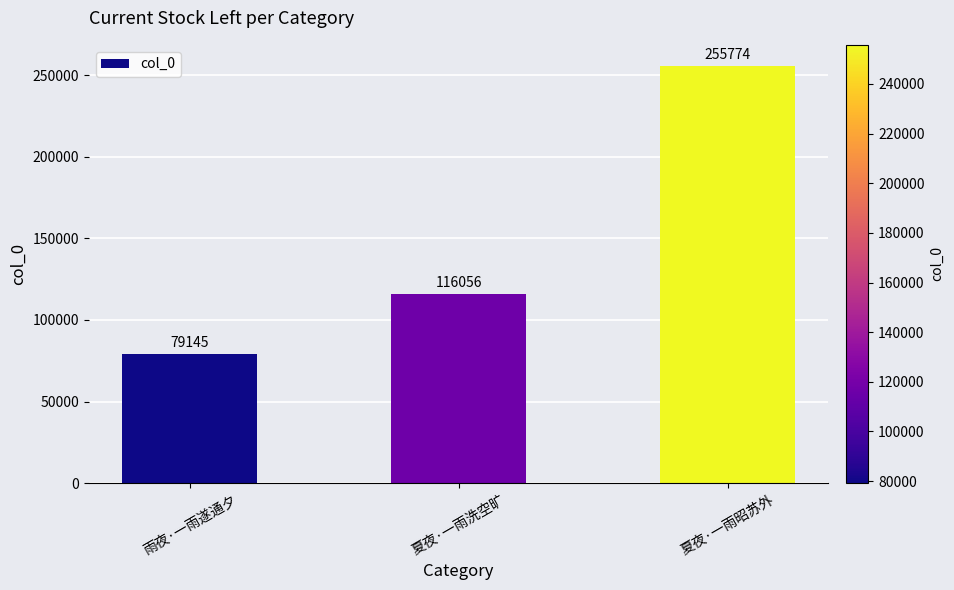

True or false: the data shows 422424 at 夏夜·一雨昭苏外.

False